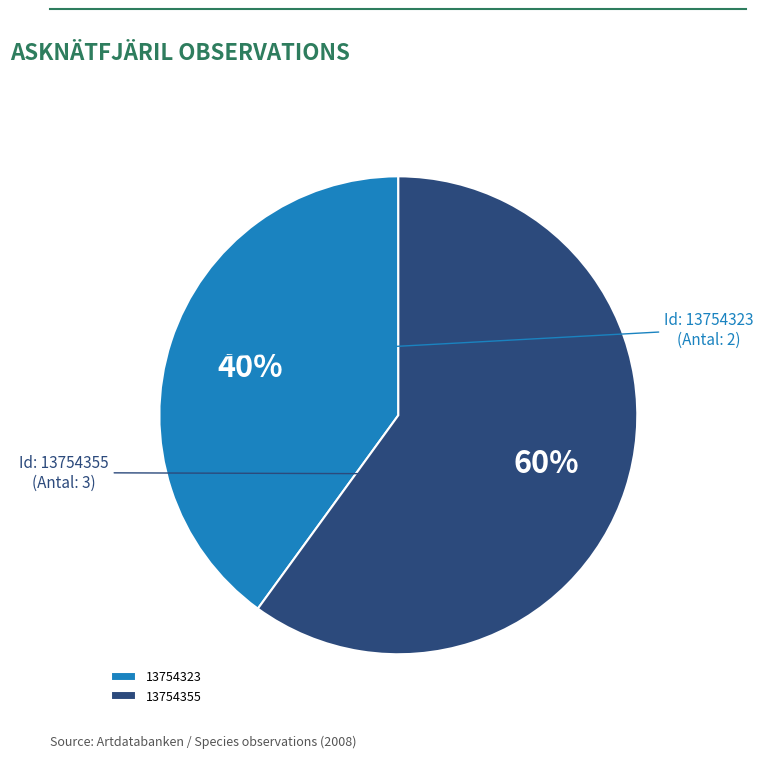

How many slices are in this pie chart?

2